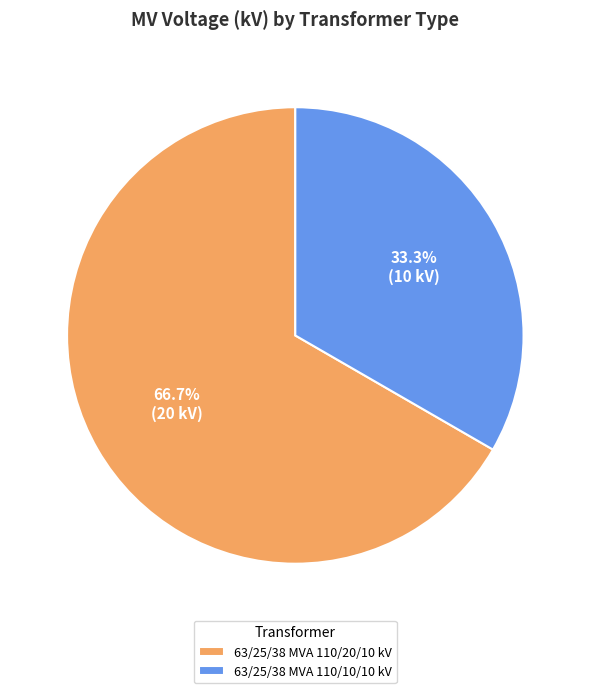

Does any single category account for the majority?

Yes